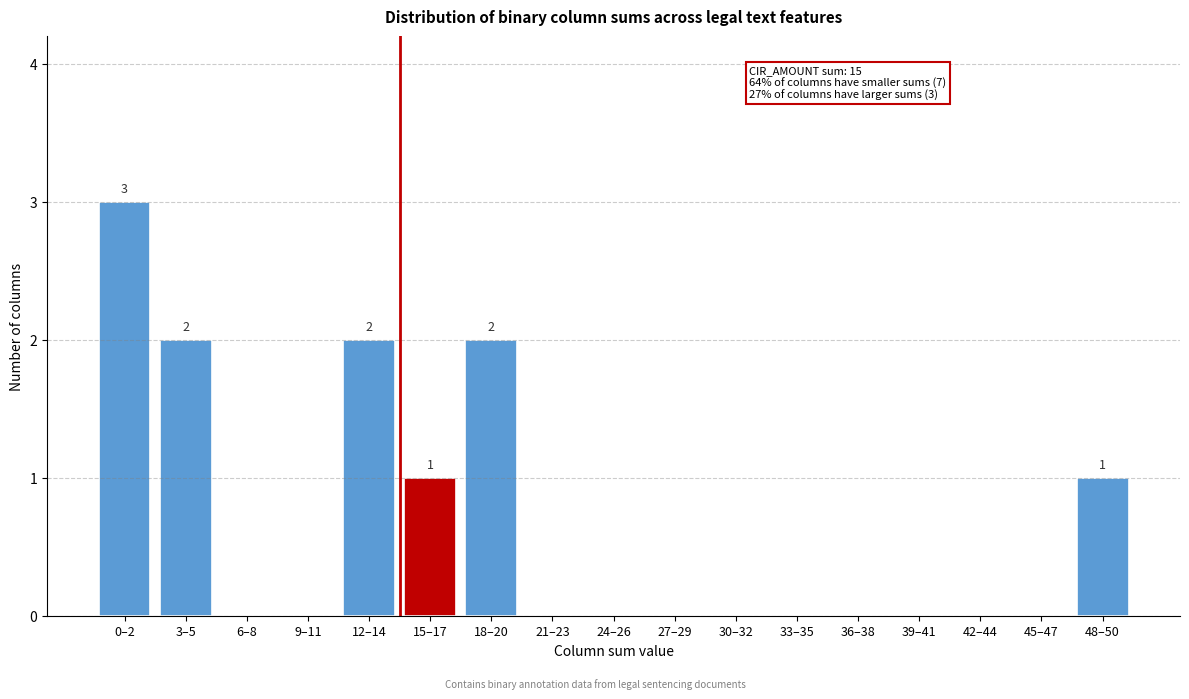

Reading right to left, list all the values displayed in this chart.

48–50=1	45–47=0	42–44=0	39–41=0	36–38=0	33–35=0	30–32=0	27–29=0	24–26=0	21–23=0	18–20=2	15–17=1	12–14=2	9–11=0	6–8=0	3–5=2	0–2=3